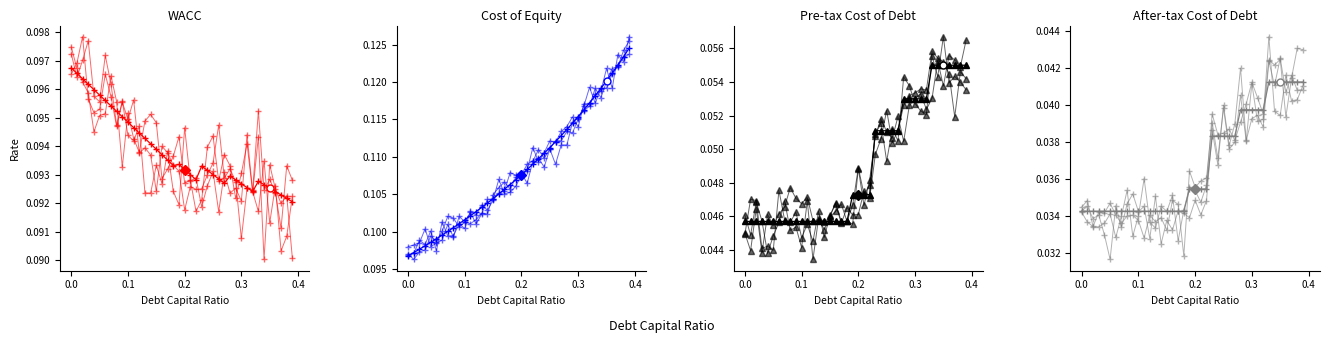

Where is the first local maximum for cost_capital?

0.19